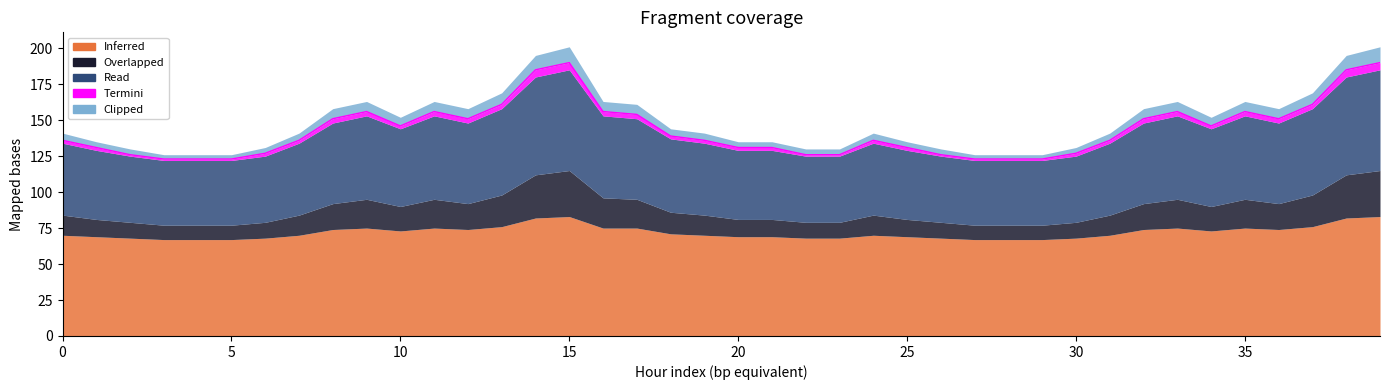

List the labels in order of Inferred value, largest first.

15, 39, 14, 38, 13, 37, 9, 11, 16, 17, 33, 35, 8, 12, 32, 36, 10, 34, 18, 0, 7, 19, 24, 31, 1, 20, 21, 25, 2, 6, 22, 23, 26, 30, 3, 4, 5, 27, 28, 29